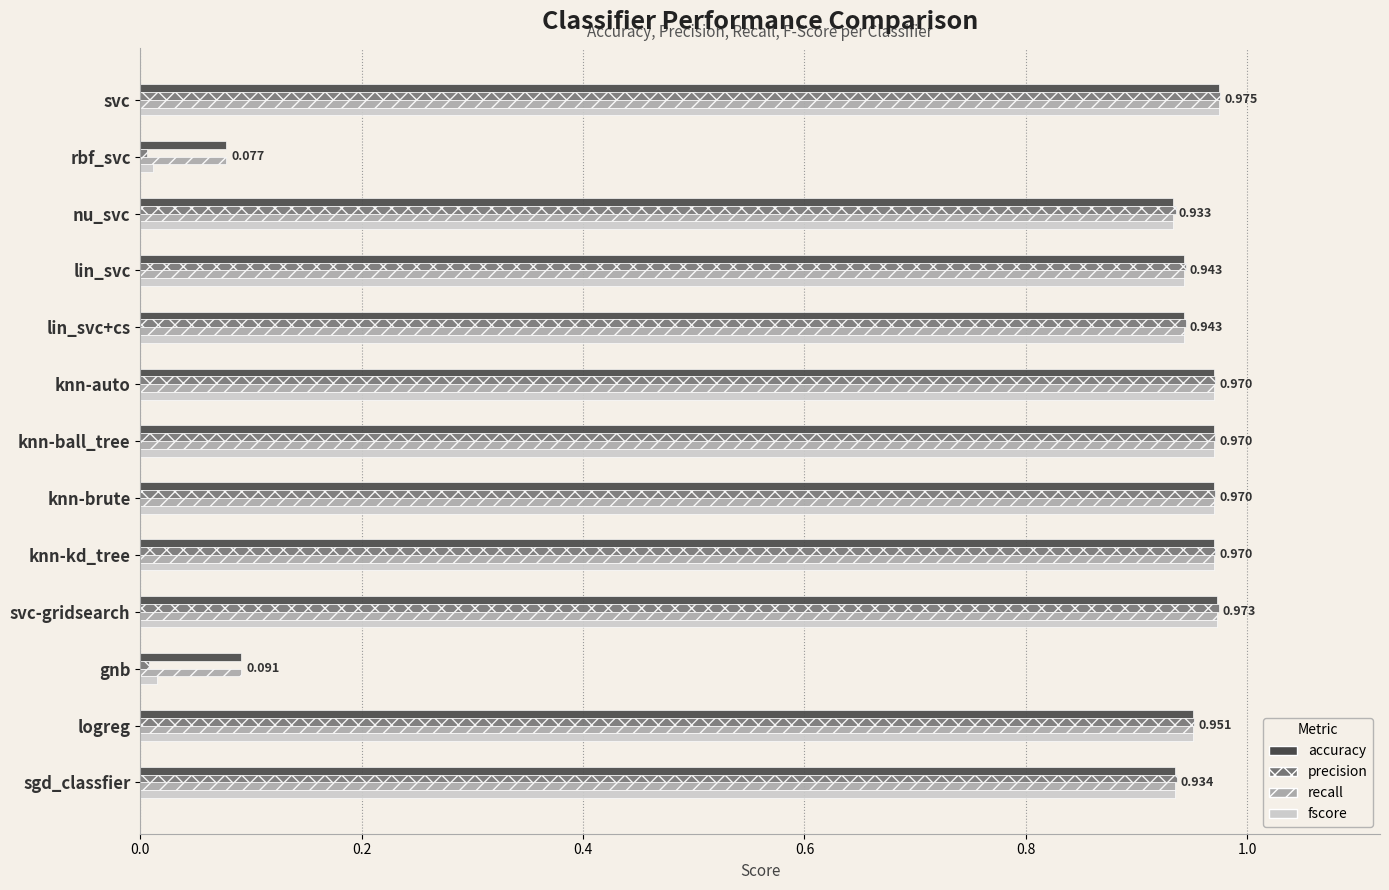

Is the value of recall at rbf_svc greater than the value of accuracy at knn-auto?

No